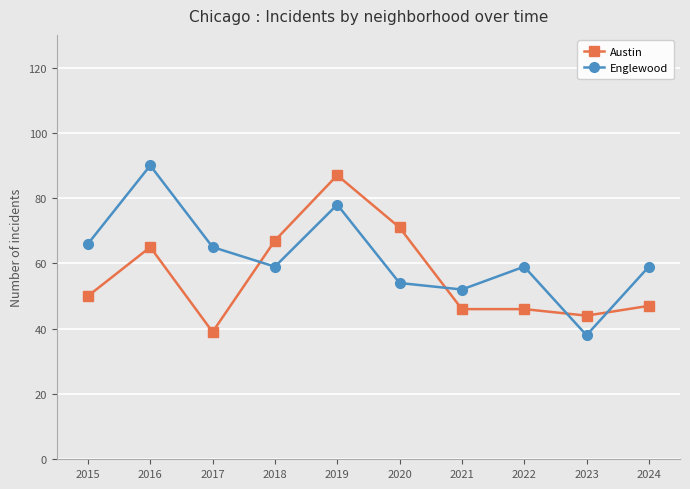

What is the value of the Austin point at the 2nd from the left?

65